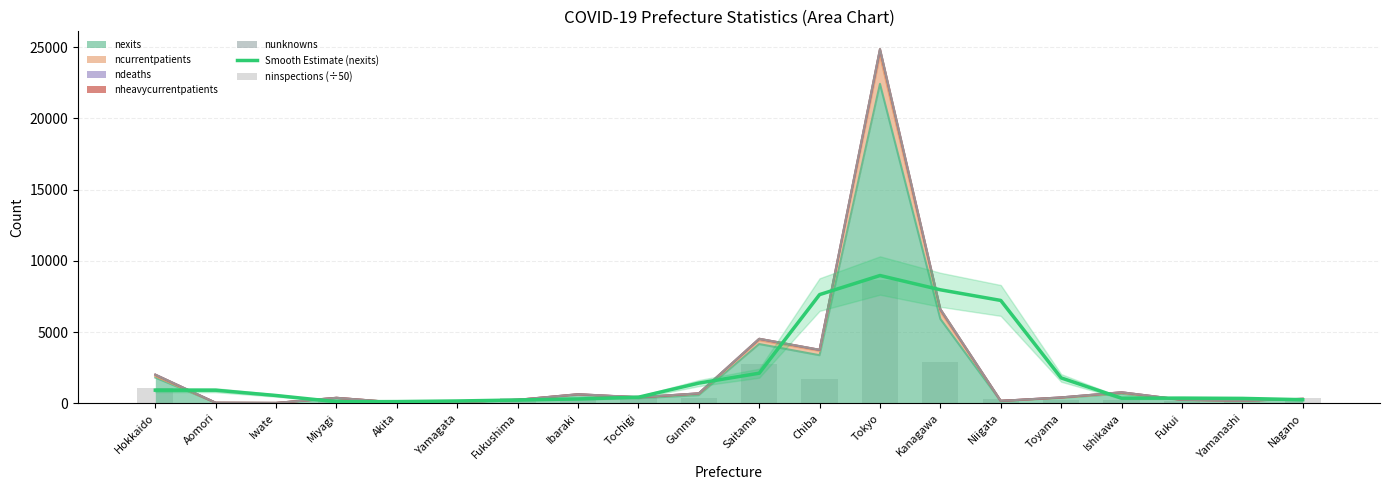

How many groups of bars are there?

20